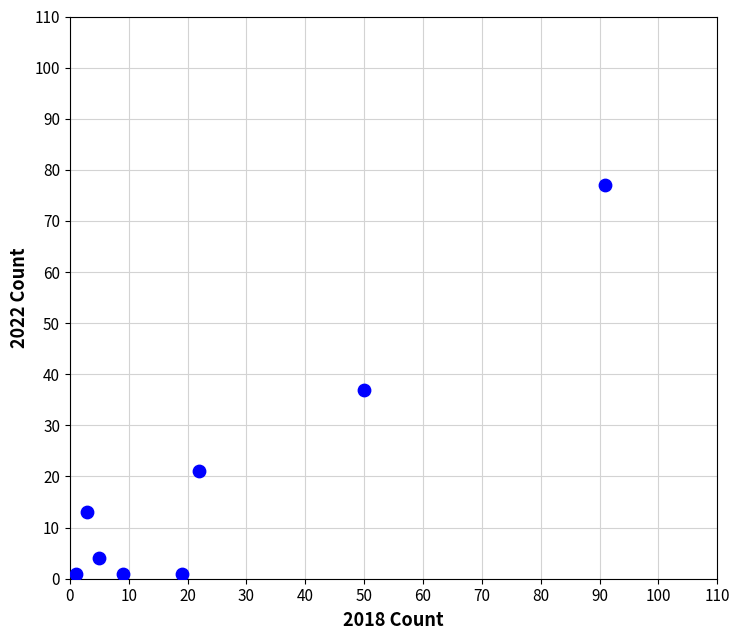

What is the range of X values (max minus min)?

90